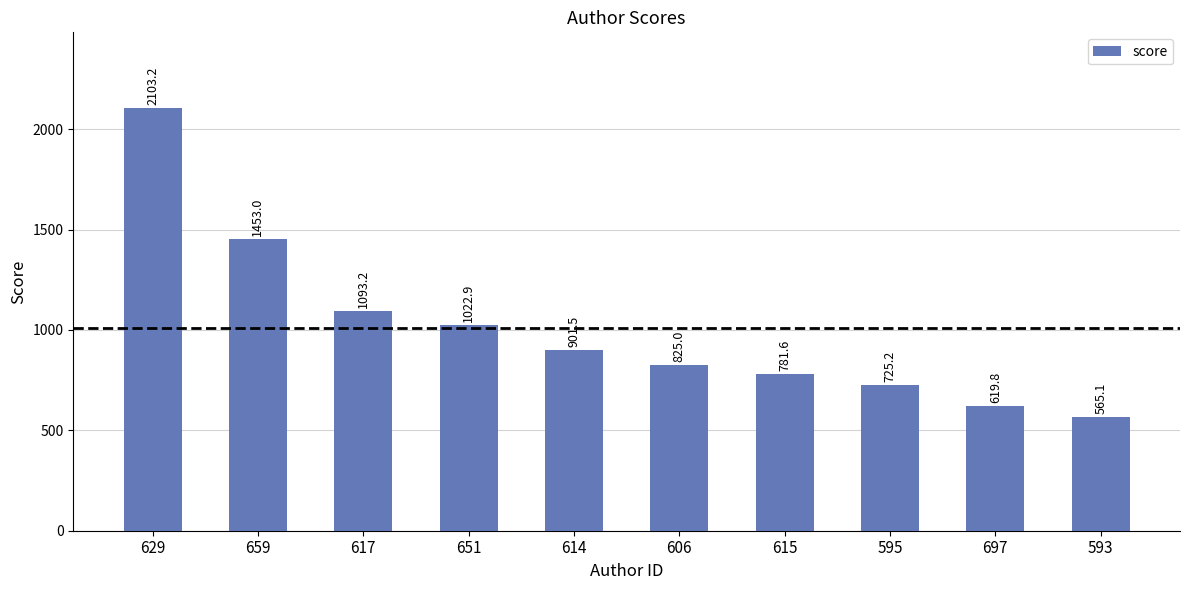

What is the approximate value at 659?

1453.0